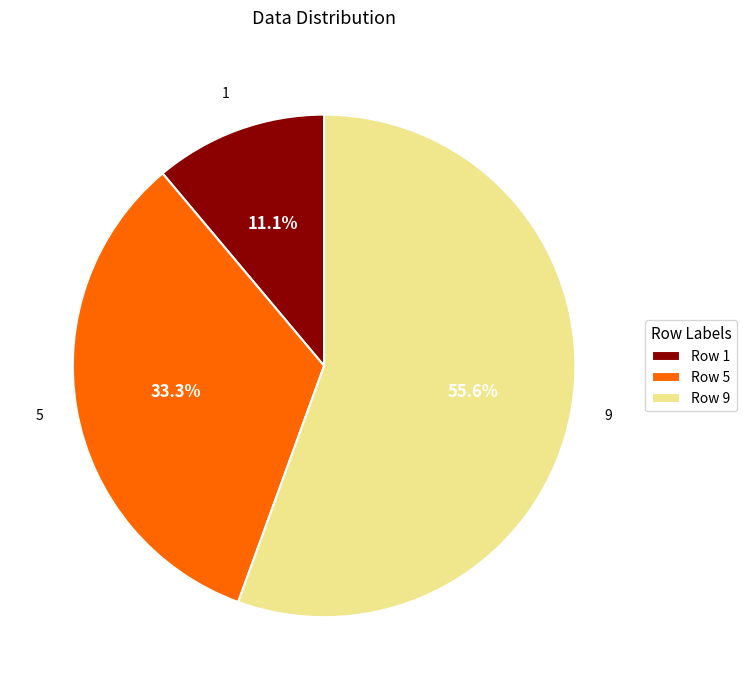

To the nearest percent, what is the average slice percentage?

33%